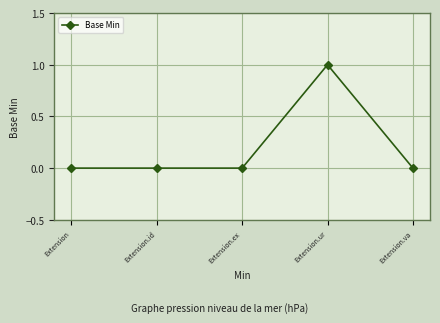

What is the maximum value shown in the chart?

1